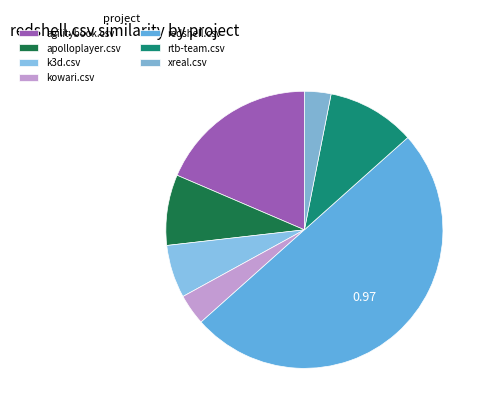

Is it true that xreal.csv is 1% of the pie?

False